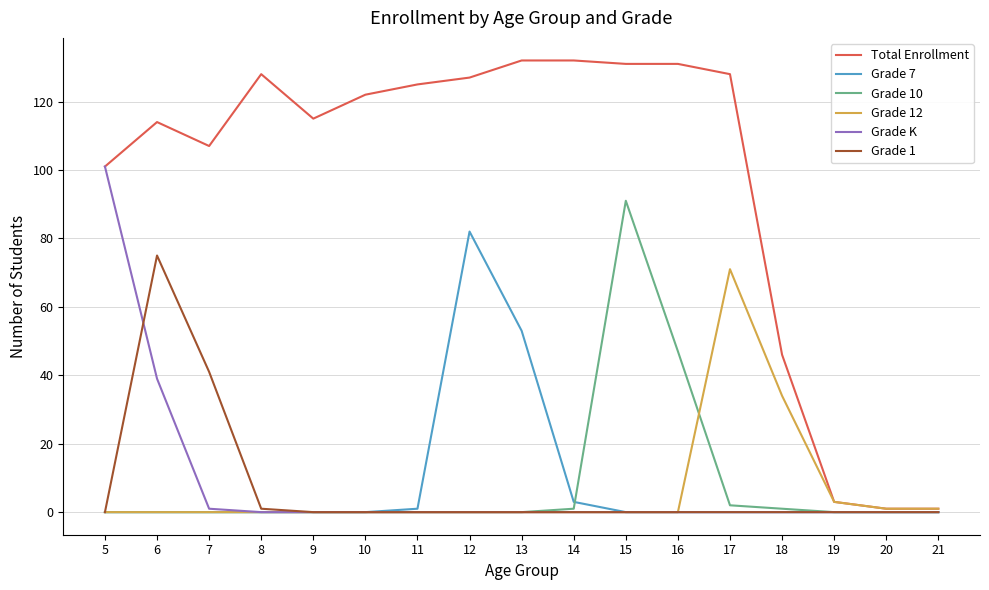

Does the chart display data point markers on the line(s)?

No